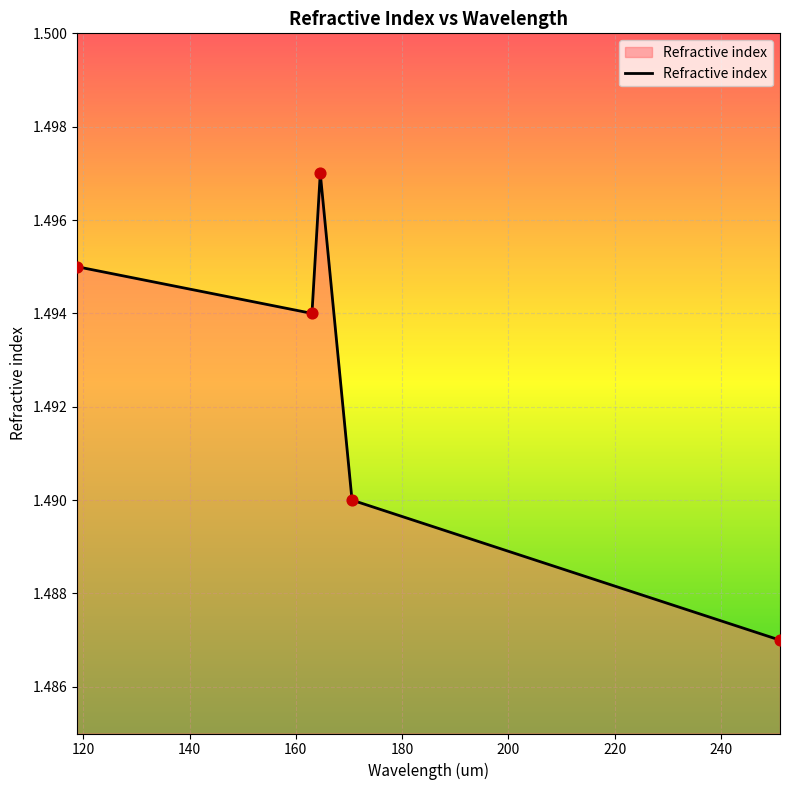

How many values are between 1 and 2?

5